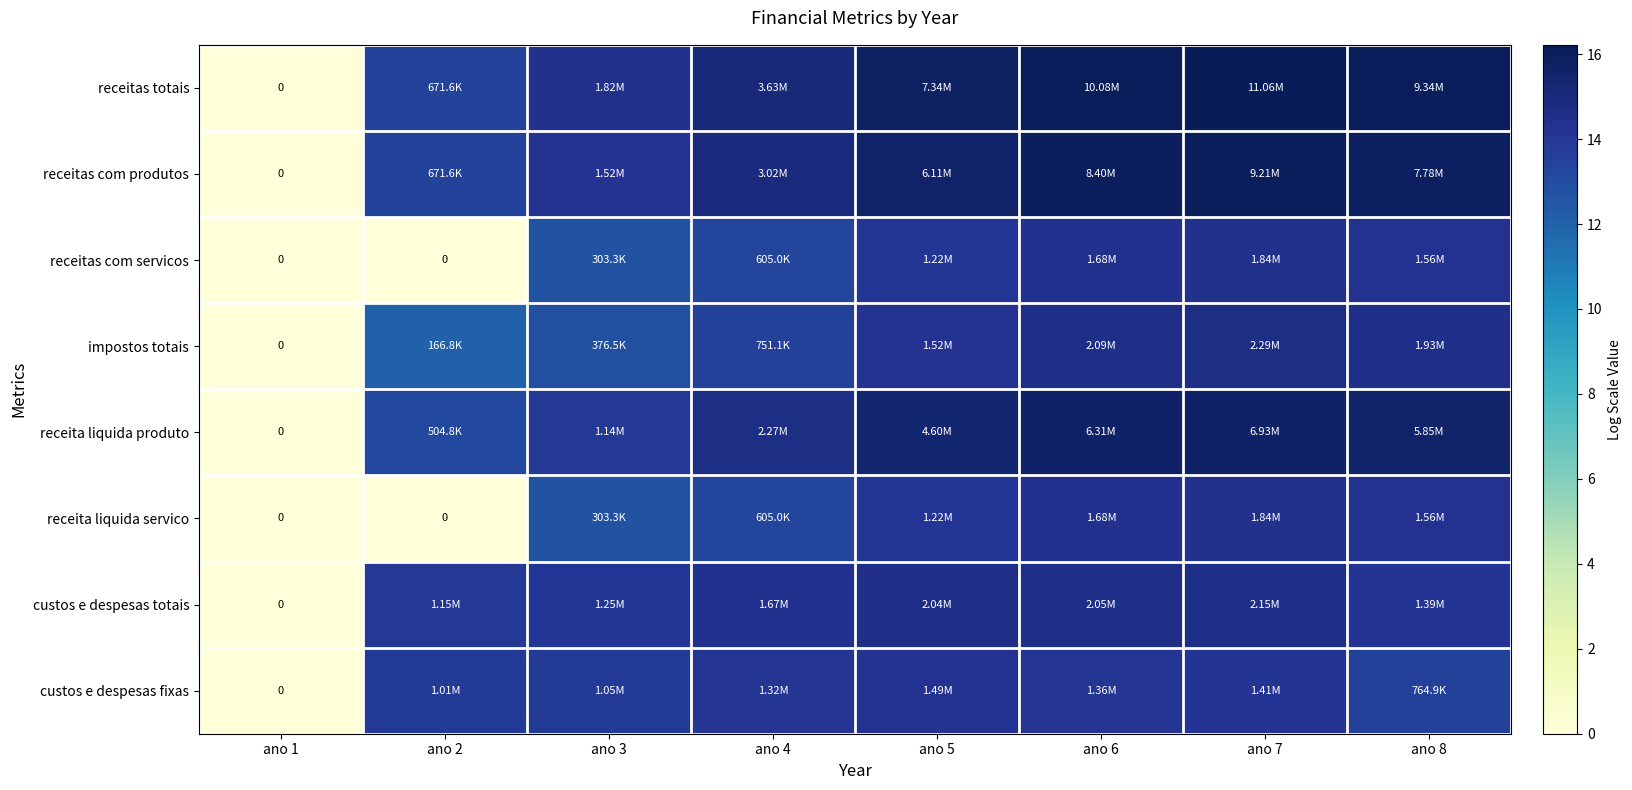

Rank the series at ano 4 from highest to lowest value.

receitas totais, receitas com produtos, receita liquida produto, custos e despesas totais, custos e despesas fixas, impostos totais, receitas com servicos, receita liquida servico